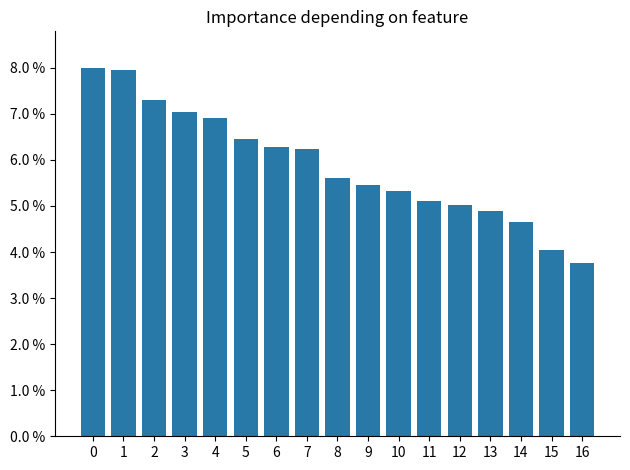

Does the chart contain any negative values?

No